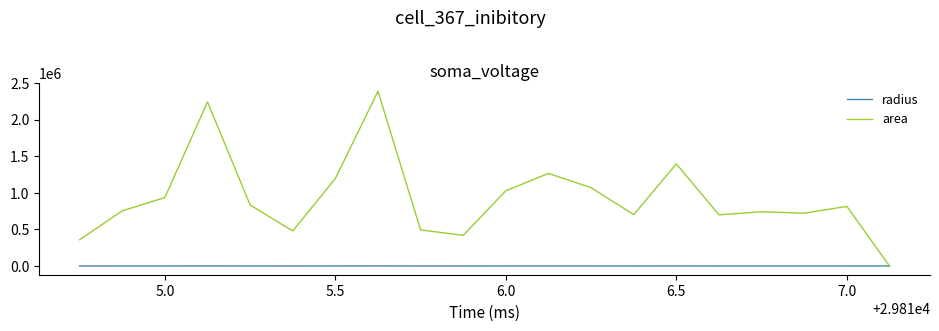

What is the highest value of the area series?

2385625.0